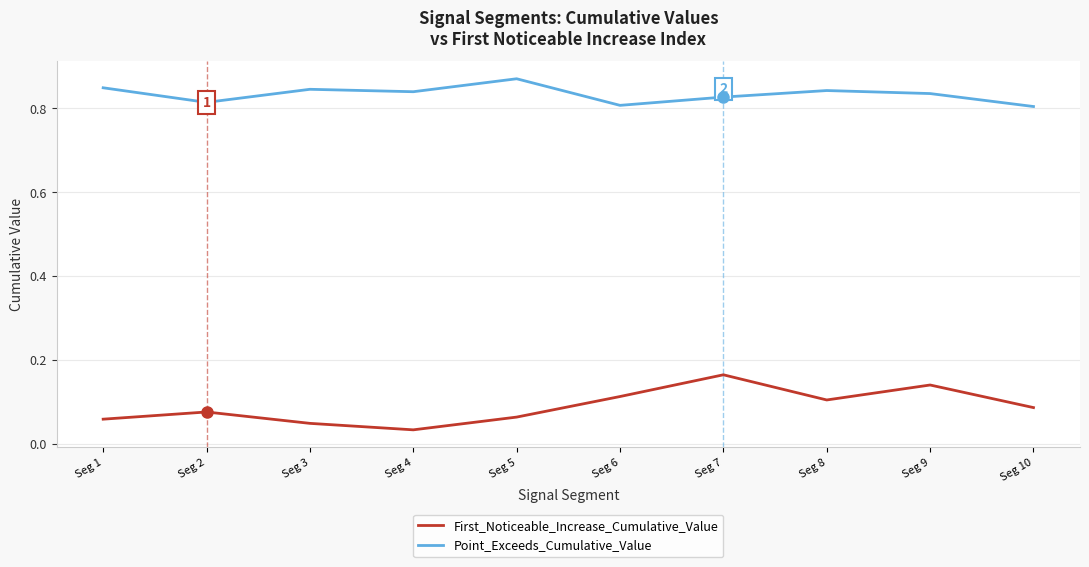

What is the total value across all series at Seg 7?

1.0